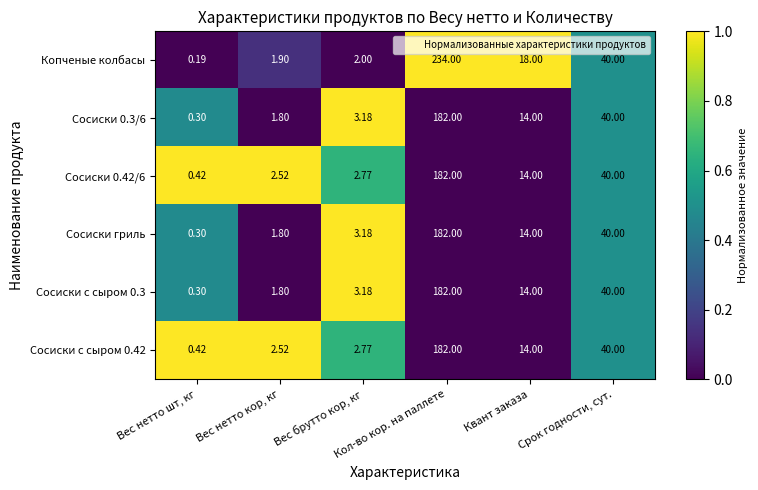

Which series has the largest total across all categories?

Копченые колбасы